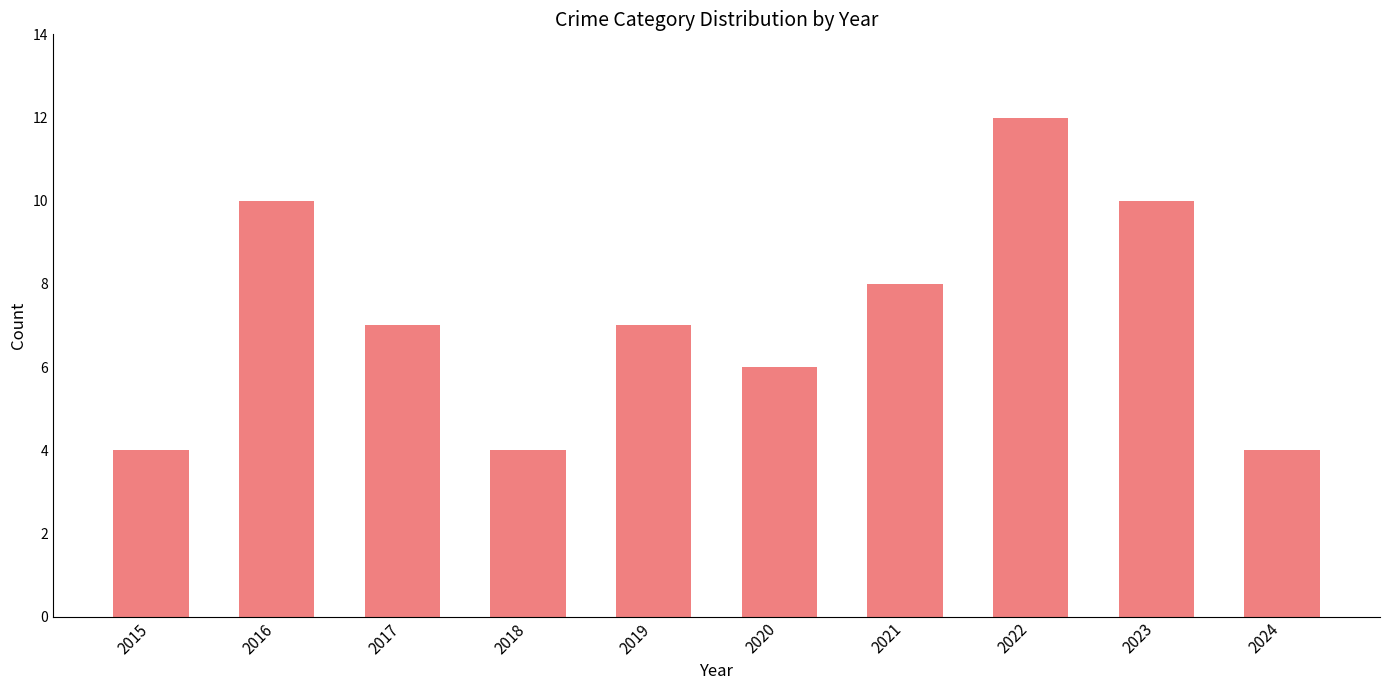

What is the smallest value displayed?

4